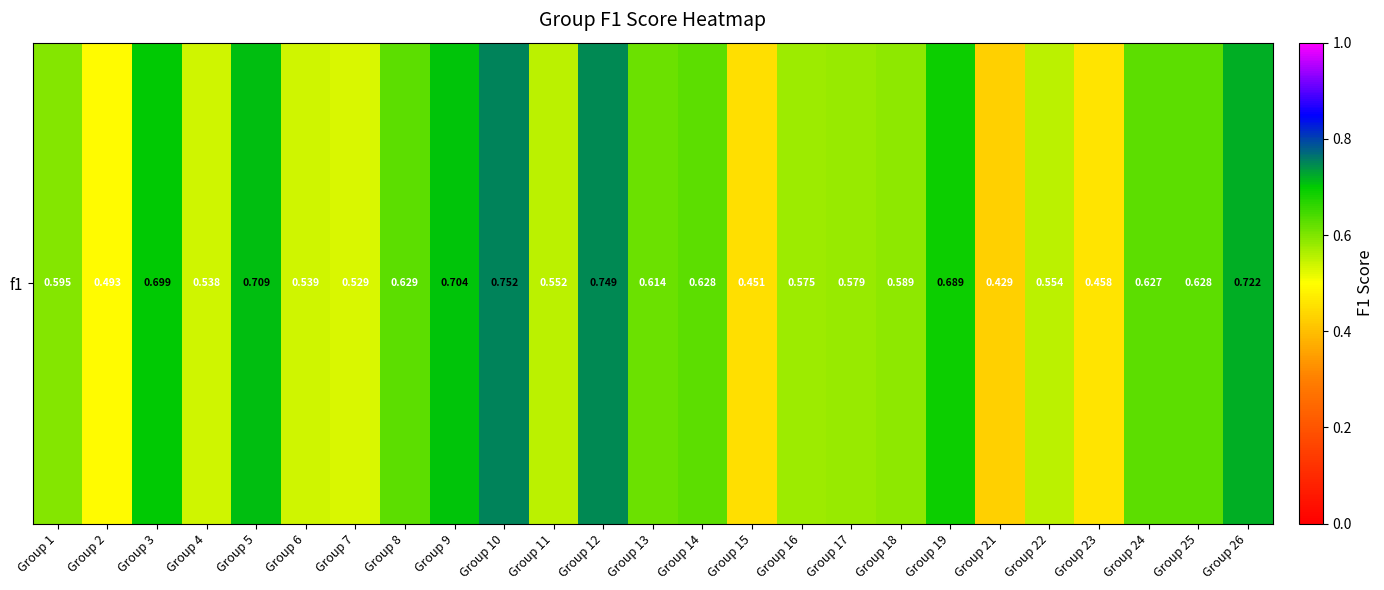

What is the difference between the second highest and second lowest values?

0.3